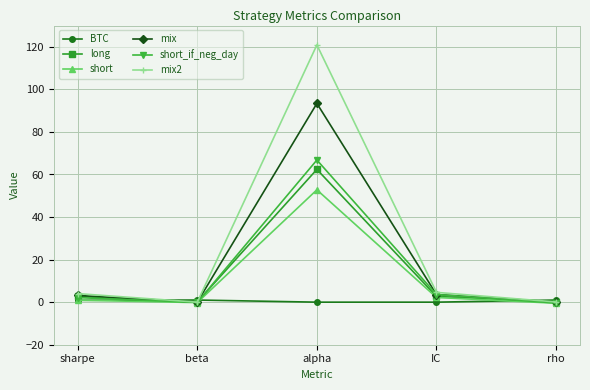

What is the label of the 2nd point from the right?

IC